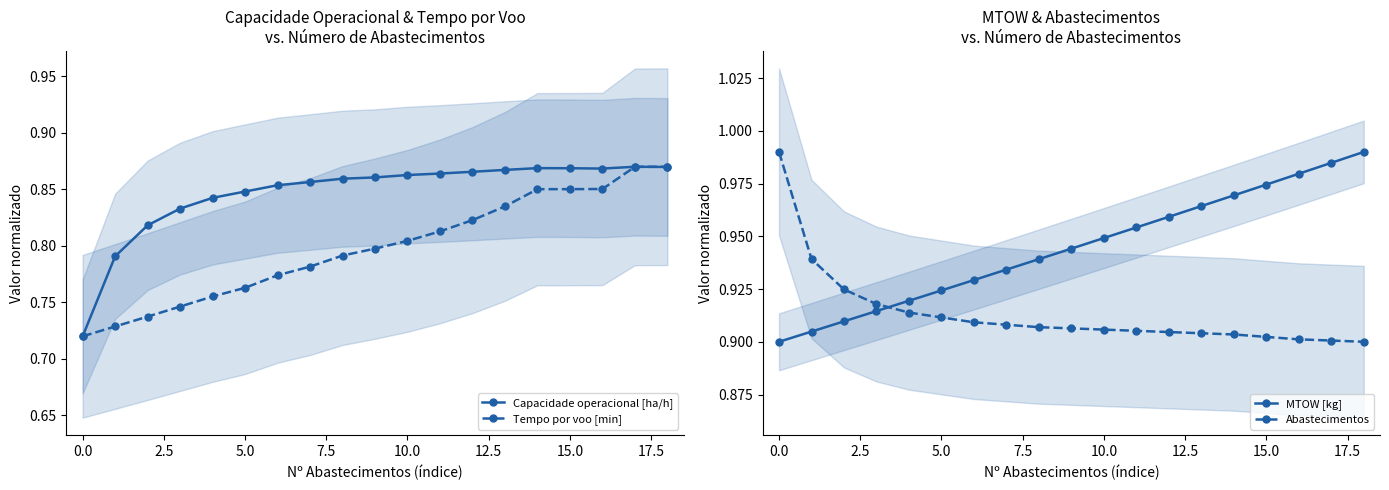

How many distinct data groups are displayed?

4